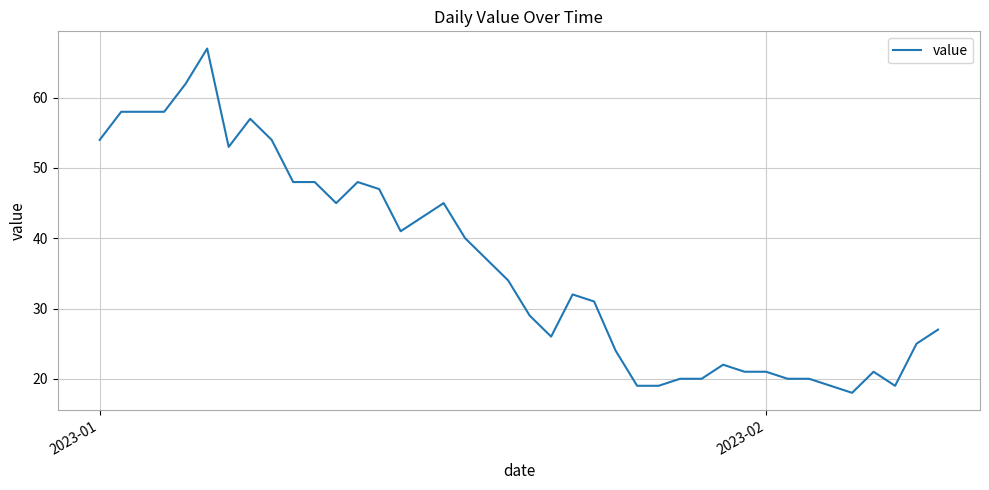

What is the difference between the maximum and minimum values?

49